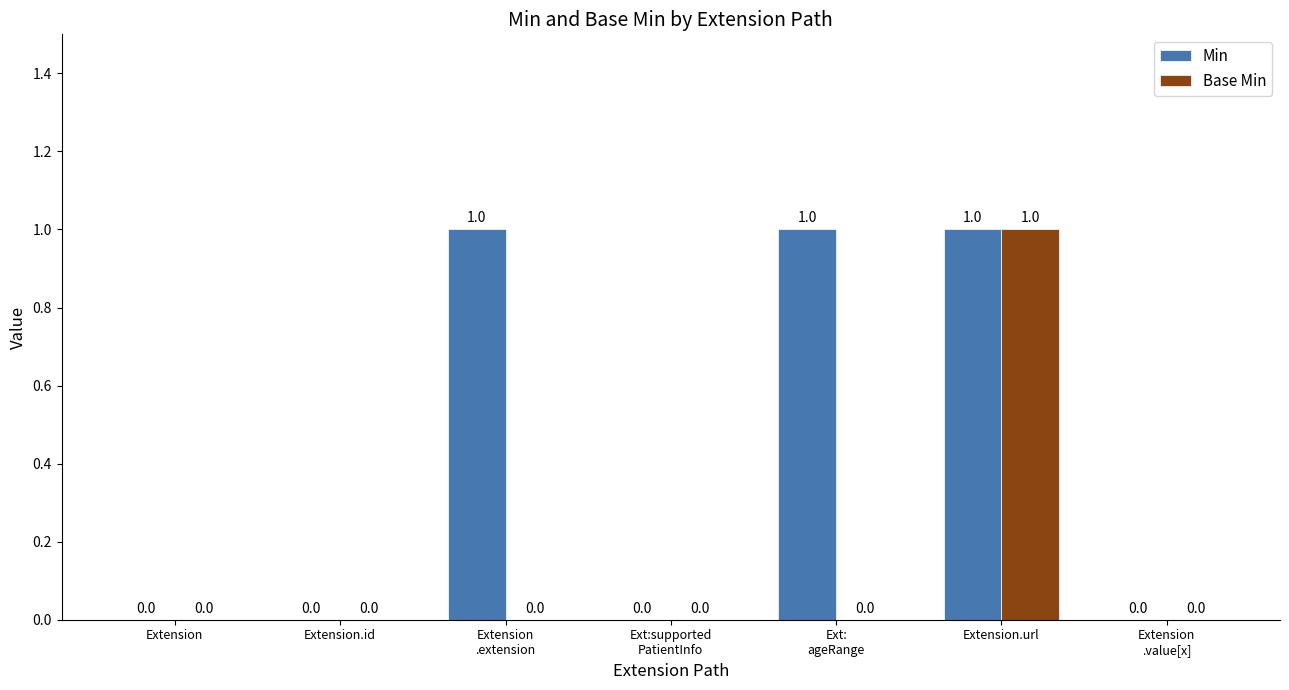

How many values in the Base Min series exceed 0?

1